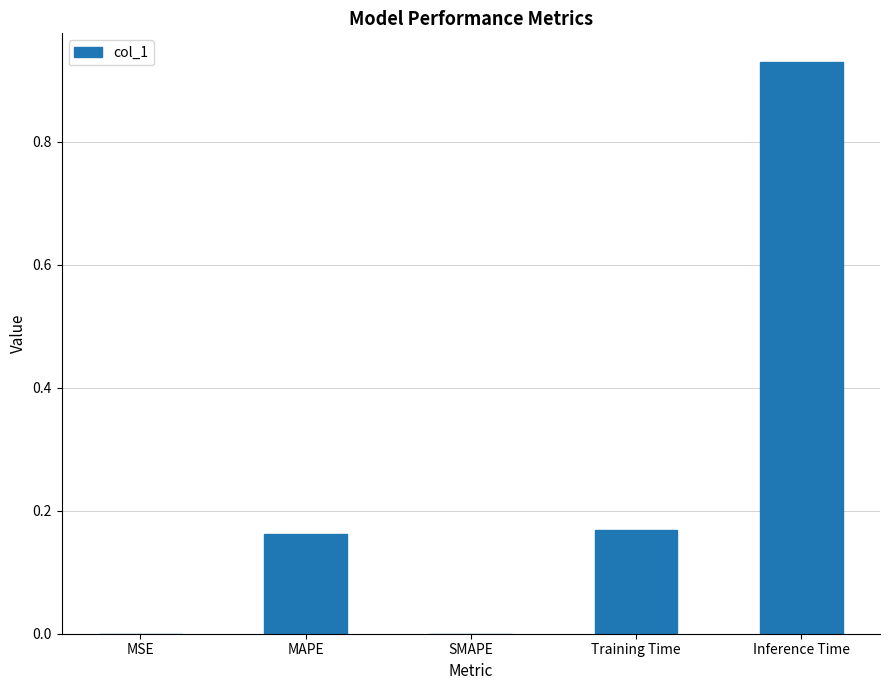

The value at MSE is 0.0. True or false?

True